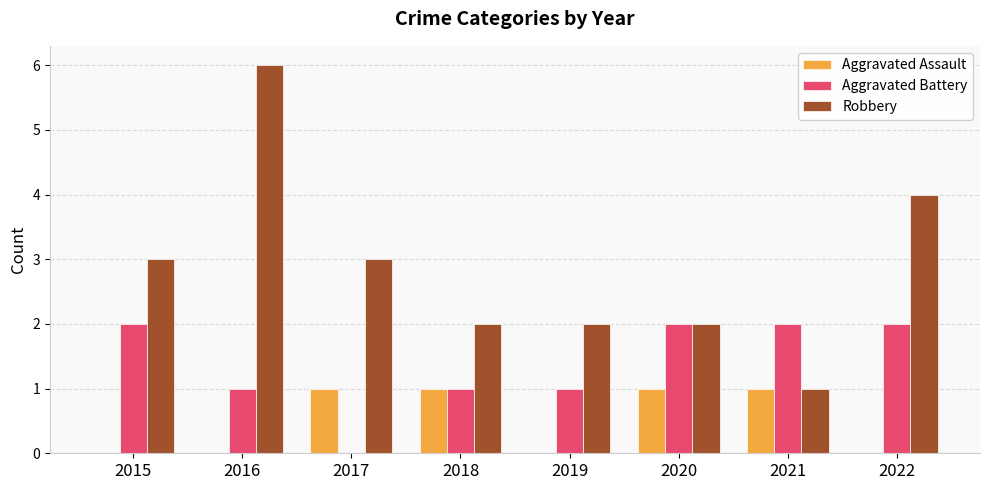

What is the sum of all Robbery values?

23